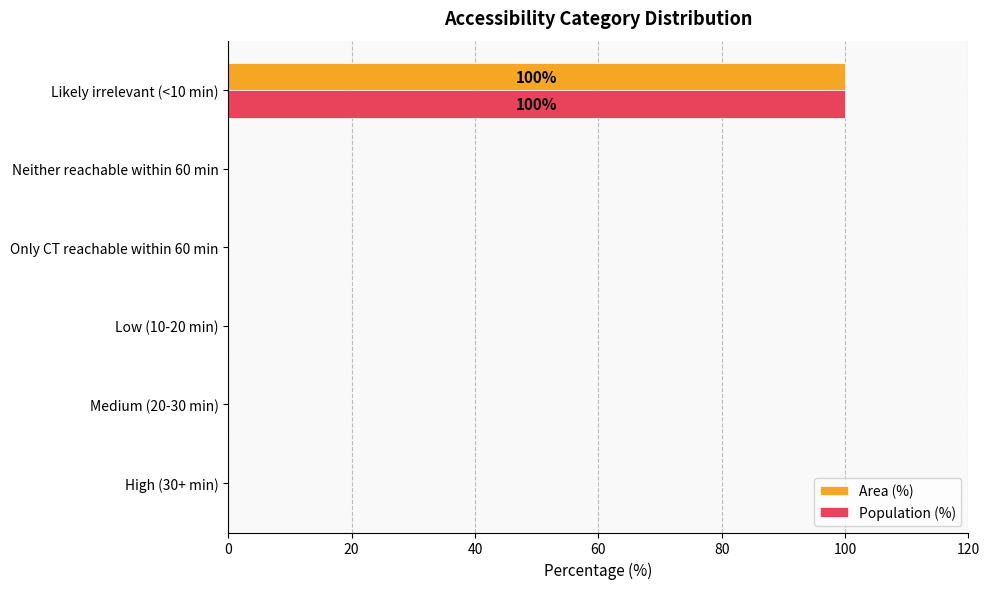

What is the greatest value displayed?

100